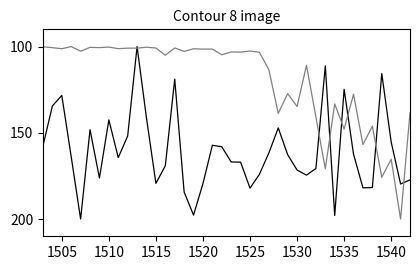

What is the greatest value displayed?

200.0